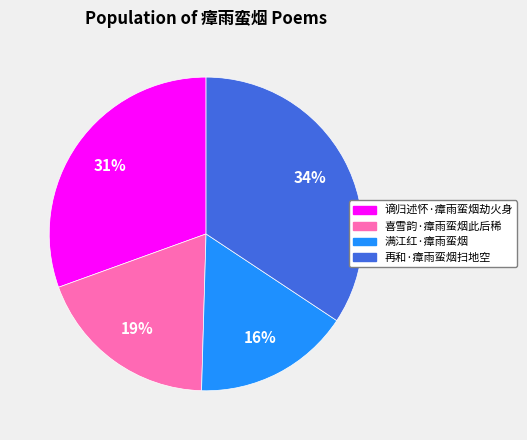

What percentage is the 满江红·瘴雨蛮烟 slice, to the nearest percent?

16%